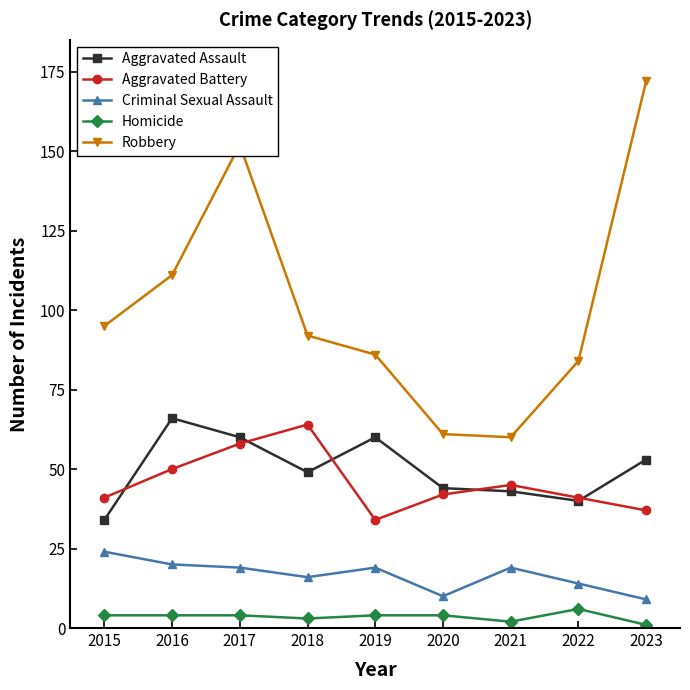

True or false: Aggravated Battery has more than 2 interior local peaks.

False